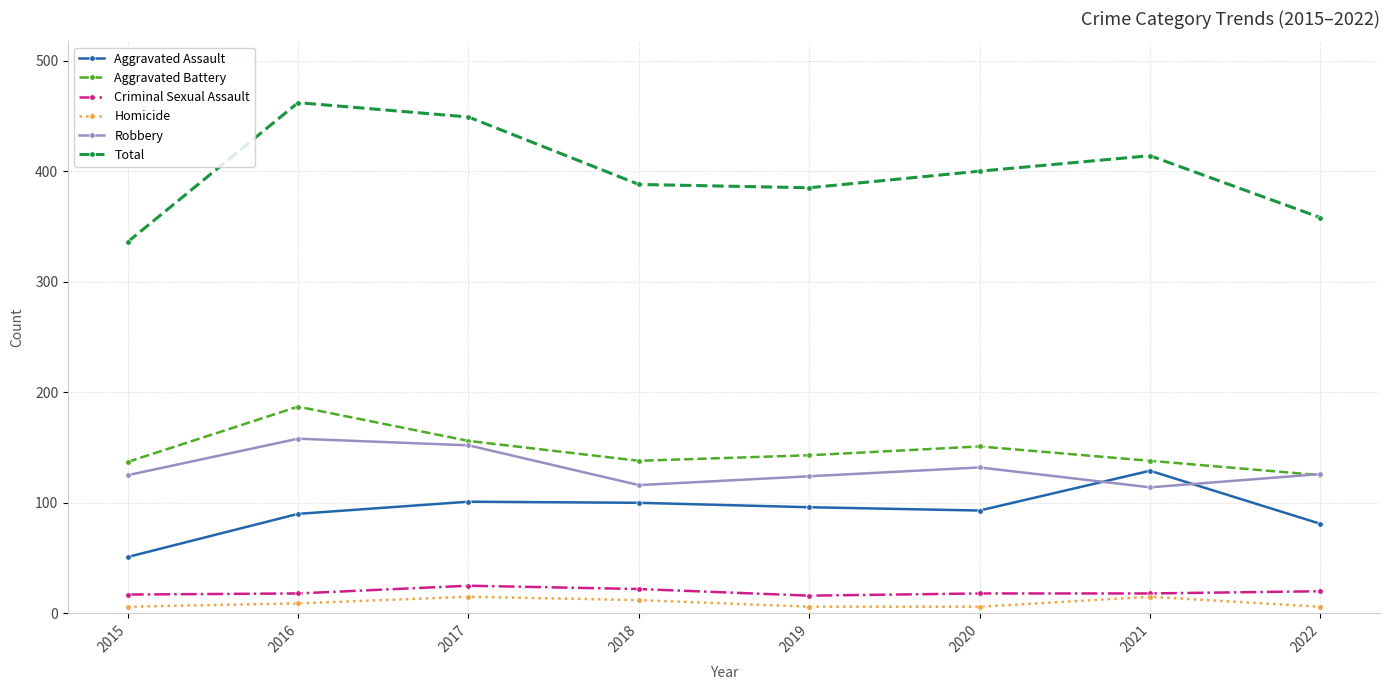

True or false: Criminal Sexual Assault and Aggravated Battery intersect in this chart.

False